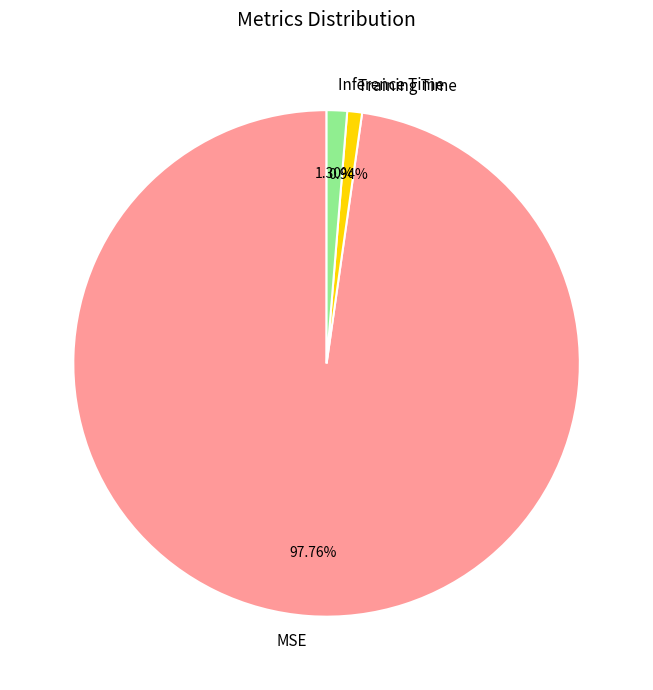

Is the sum of Training Time and MSE greater than half?

Yes